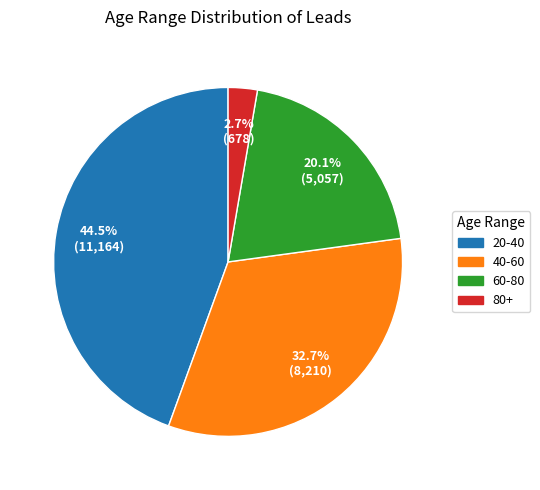

What percentage is NOT represented by 80+?

97.3%